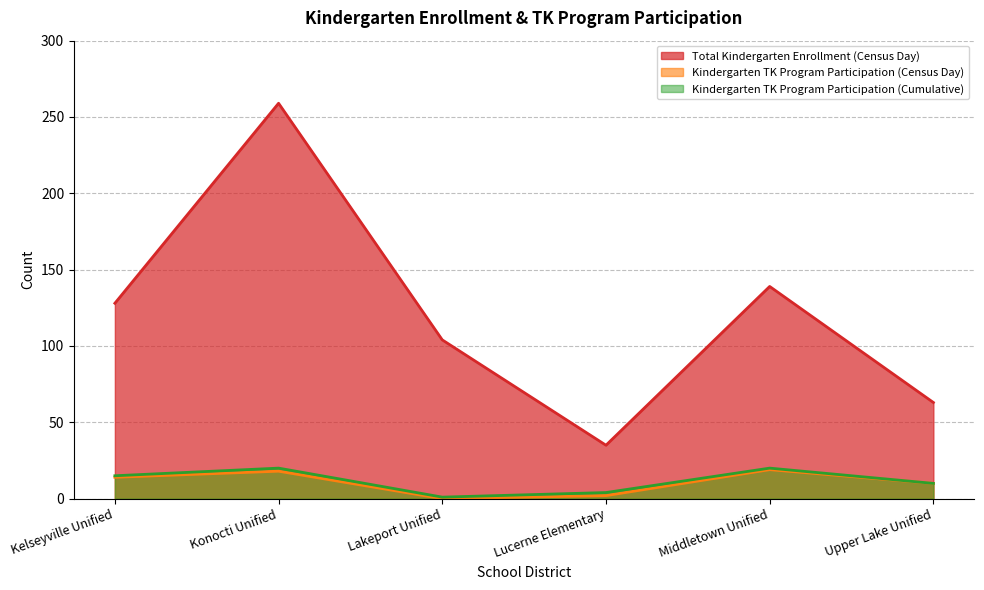

True or false: Kindergarten TK Program Participation (Census Day) has more than 2 interior local peaks.

False